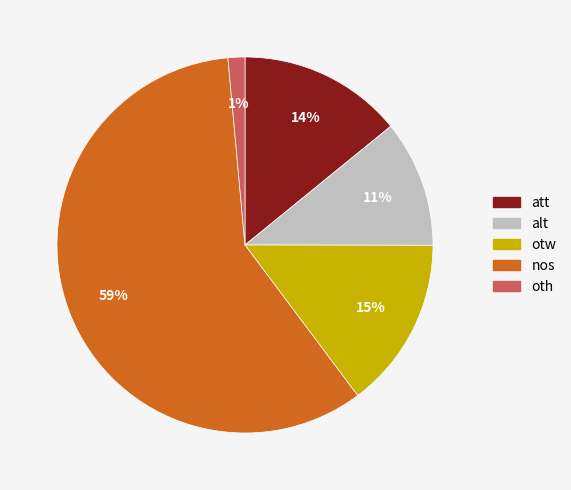

Which category accounts for the majority?

nos